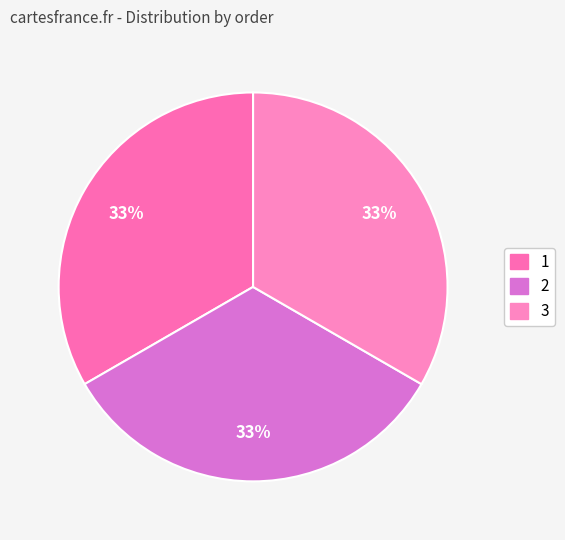

The 3 slice represents 33% of the pie. True or false?

True